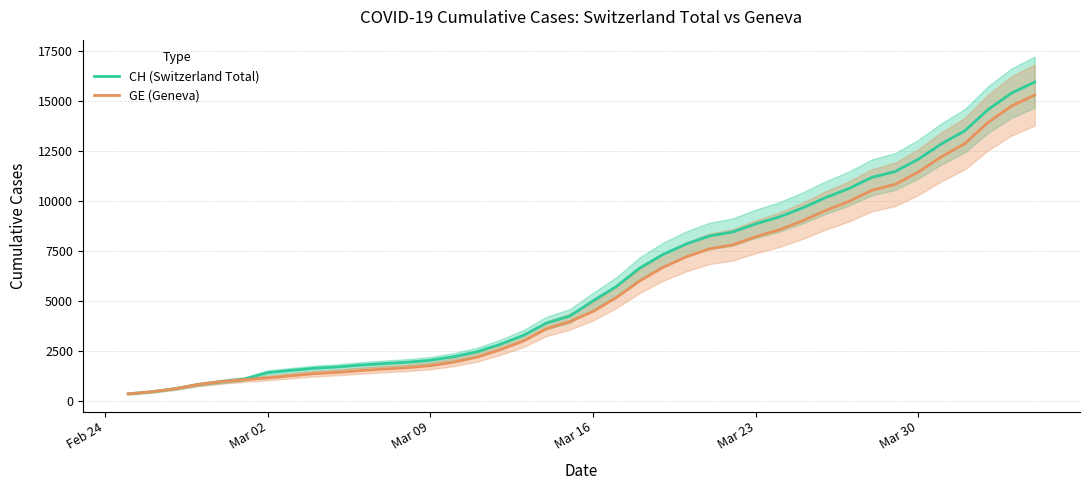

What is the difference between the second highest and minimum values in the CH (Switzerland Total) series?

15000